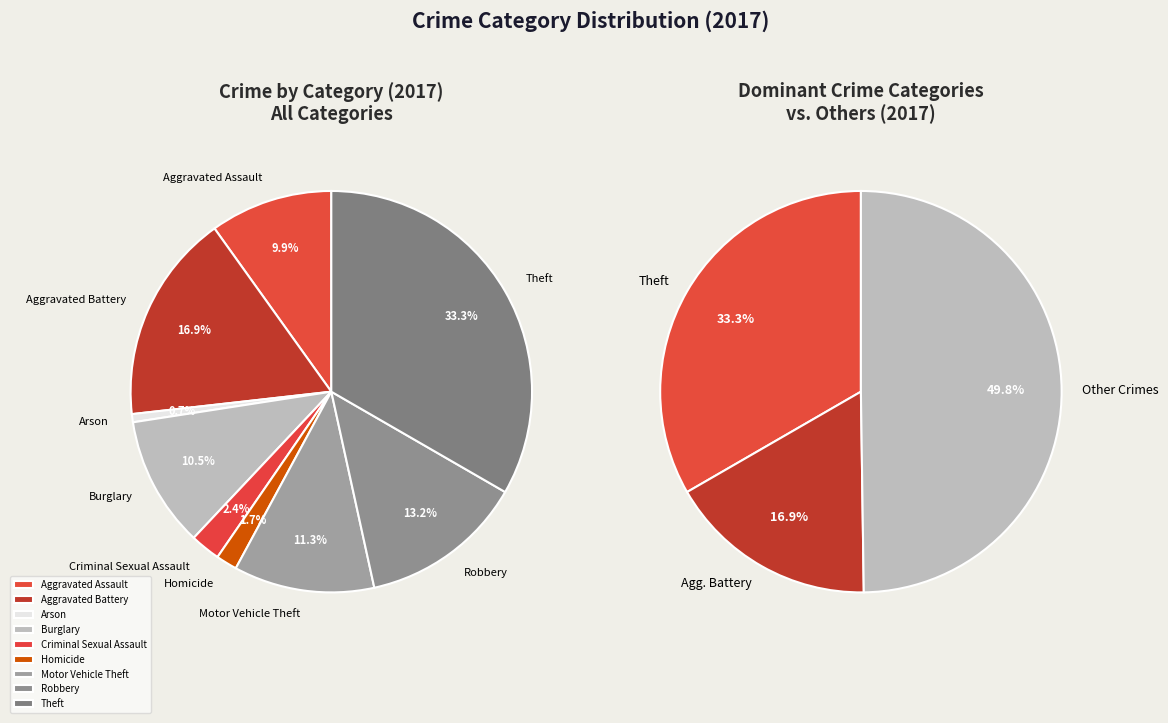

How much of the chart is everything except Aggravated Battery?

83.1%